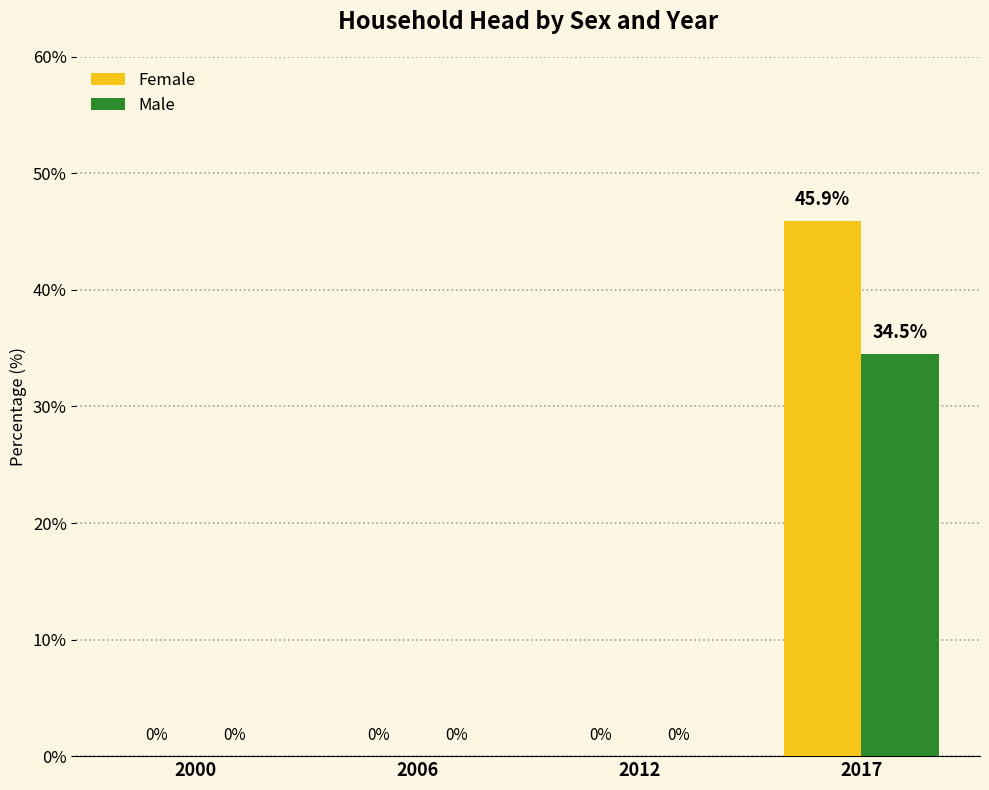

True or false: Female has a value of 28.7 at 2012.

False